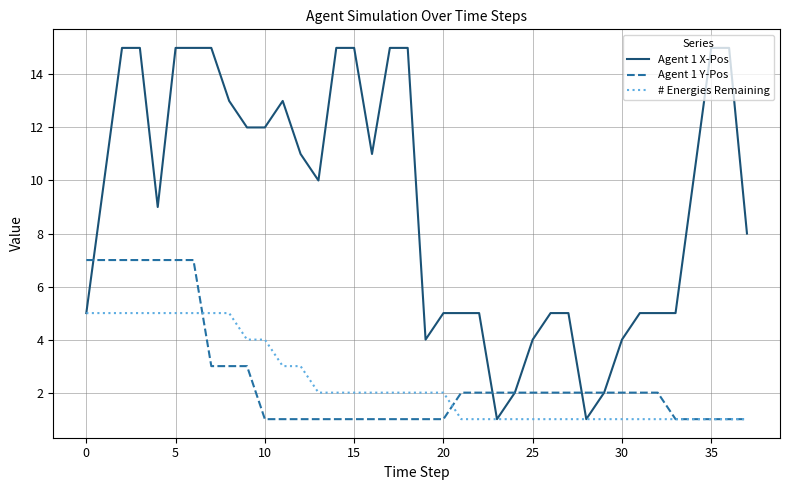

Which series has the largest range (max minus min)?

Agent 1 X-Pos